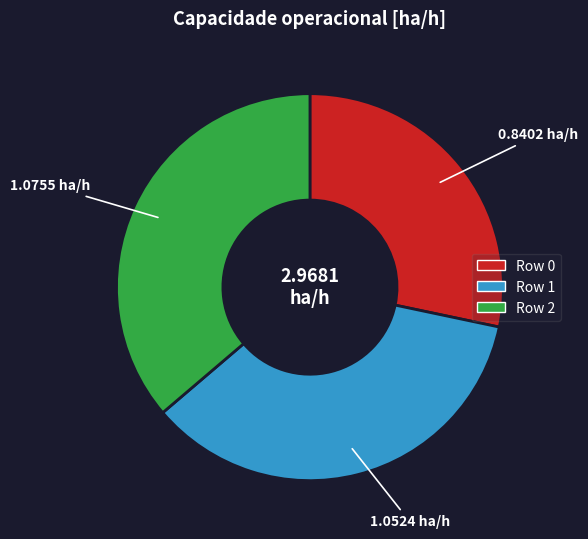

How many slices are in this pie chart?

3